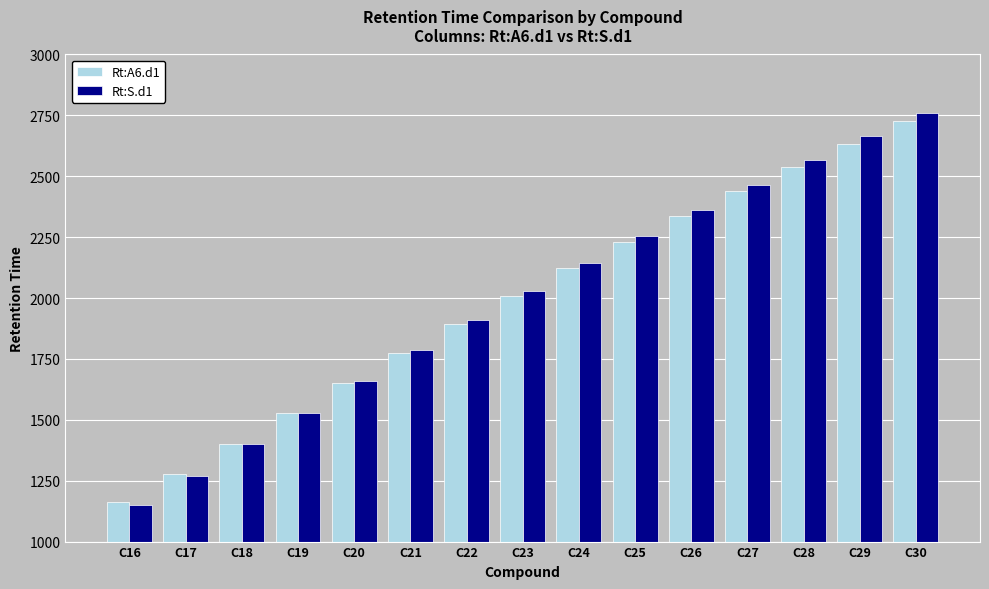

At which label does Rt:S.d1 reach its minimum?

C16